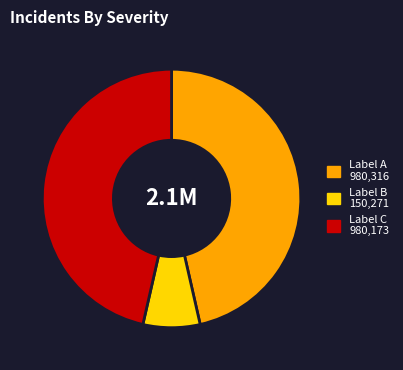

How many slices are in this pie chart?

3